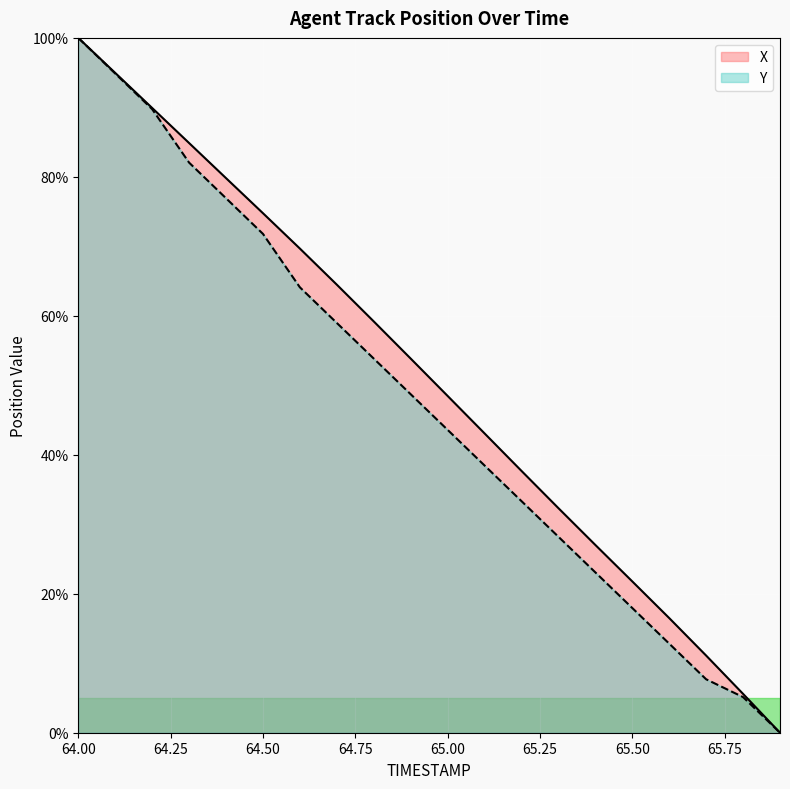

What is the approximate value of X at 64.6?

69.7